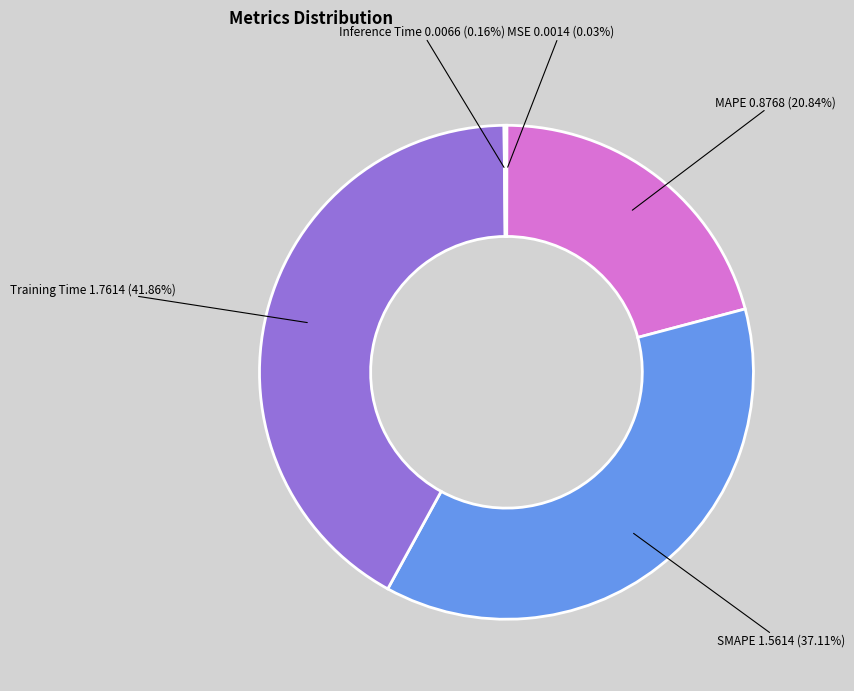

Is it true that Training Time is 42% of the pie?

True